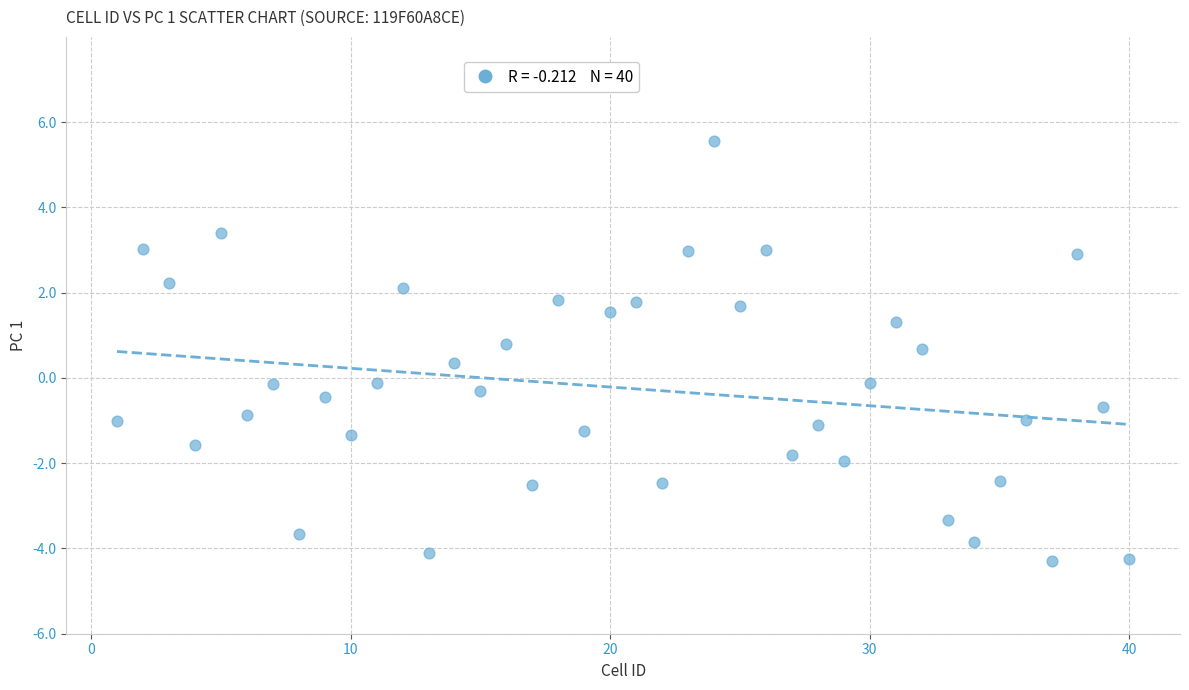

What is the range of X values (max minus min)?

39.0